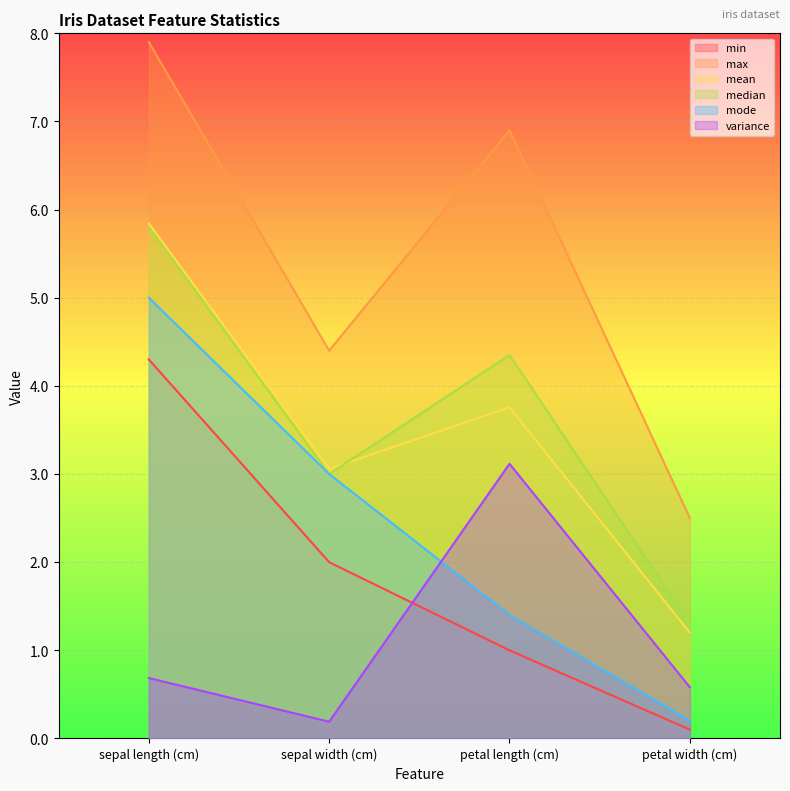

Which series changed the most between sepal width (cm) and petal length (cm)?

variance